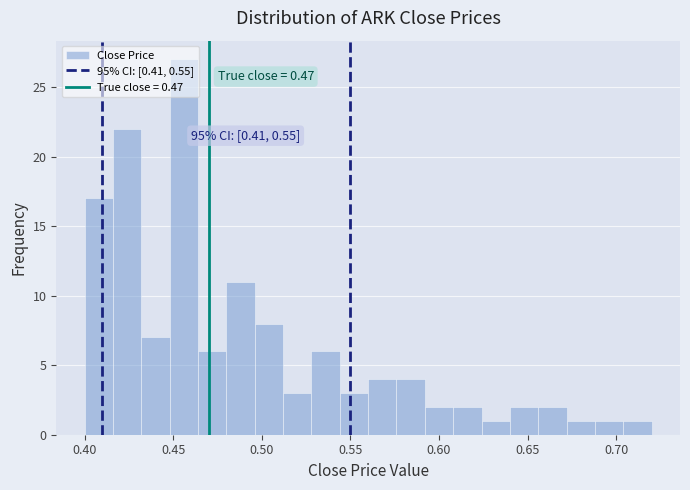

Around what value on the x-axis is the tallest bar? Give the approximate position of its centre, as read against the axis.

0.455